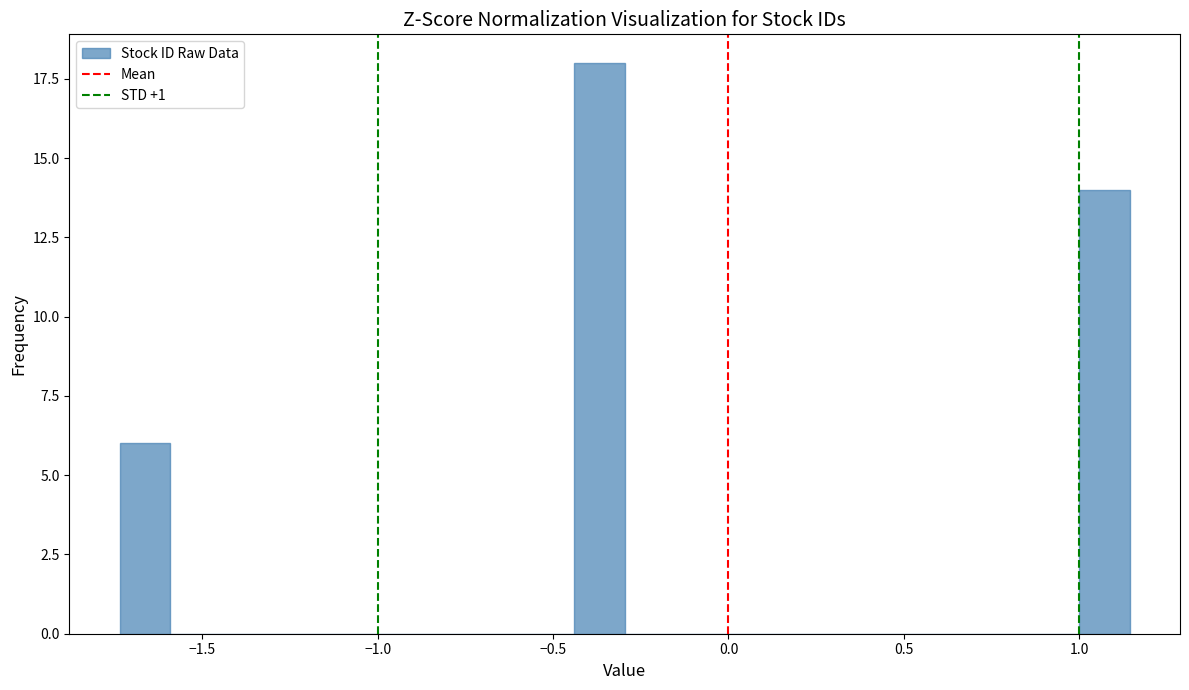

Around what value on the x-axis is the tallest bar? Give the approximate position of its centre, as read against the axis.

-0.35